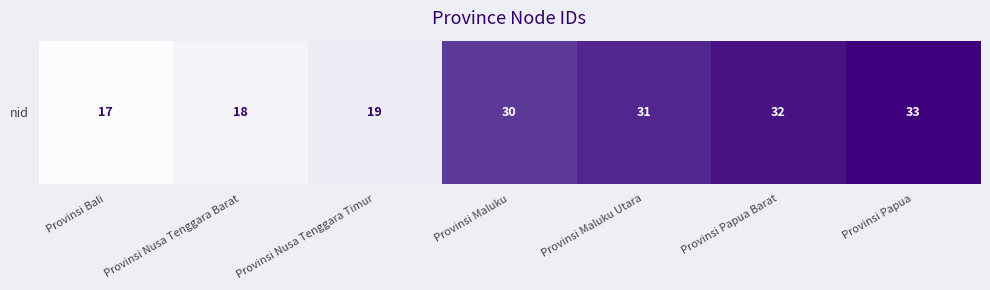

Approximately how many times larger is the value at Provinsi Bali compared to Provinsi Papua?

0.5